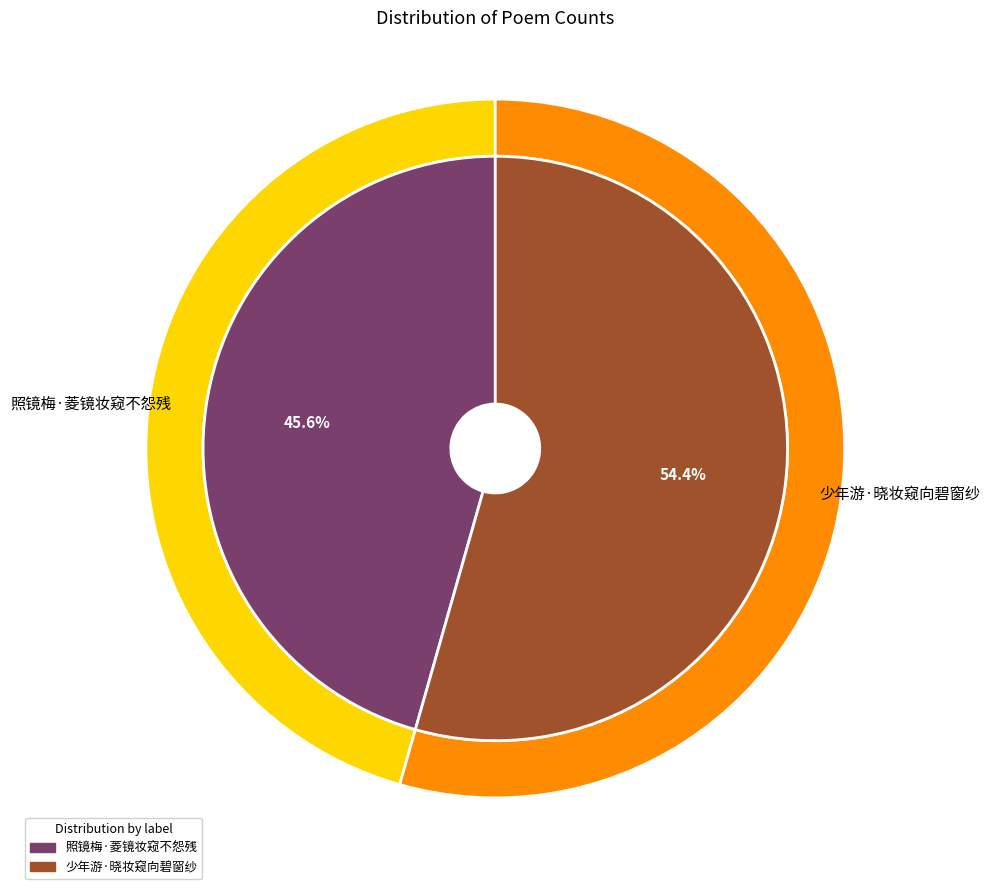

How much of the chart is everything except 照镜梅·菱镜妆窥不怨残?

54.4%